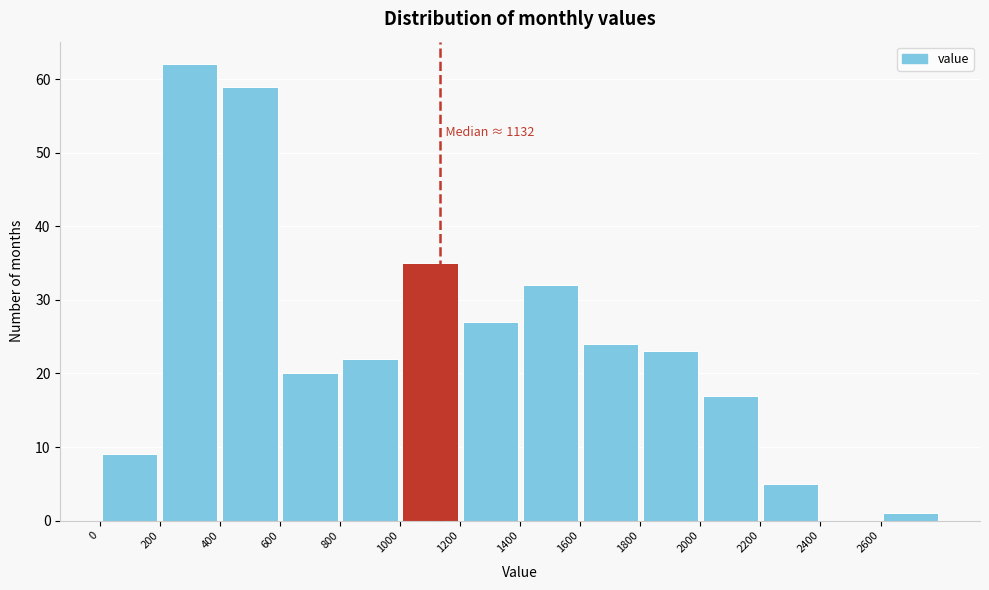

Which range on the x-axis has the tallest bar?

200 to 400